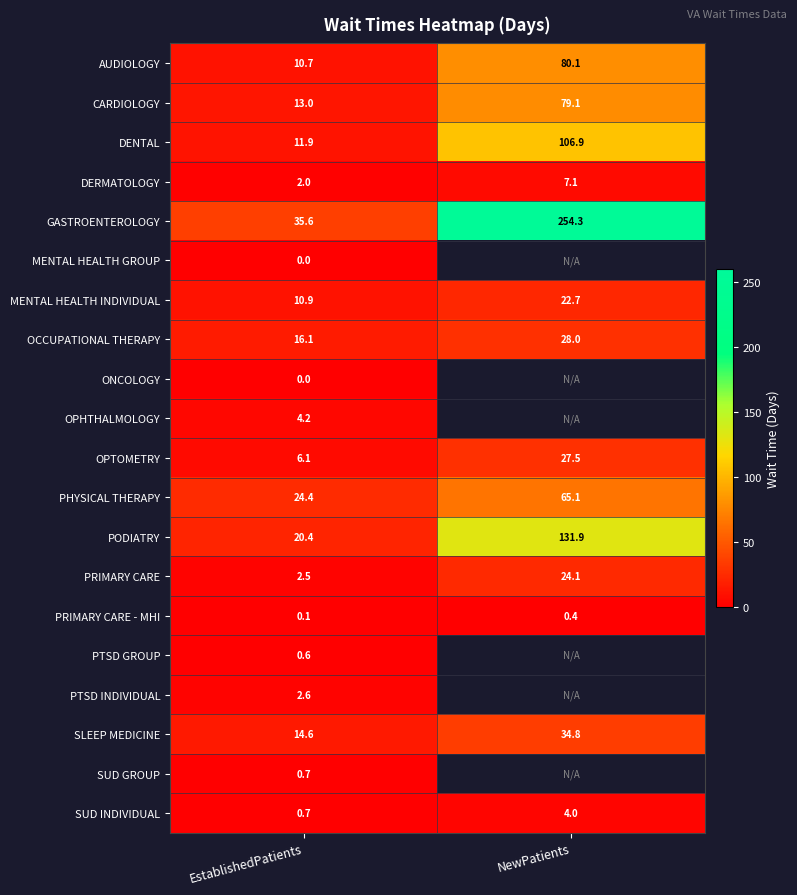

What is the sum of the OPTOMETRY values at EstablishedPatients and NewPatients?

33.6